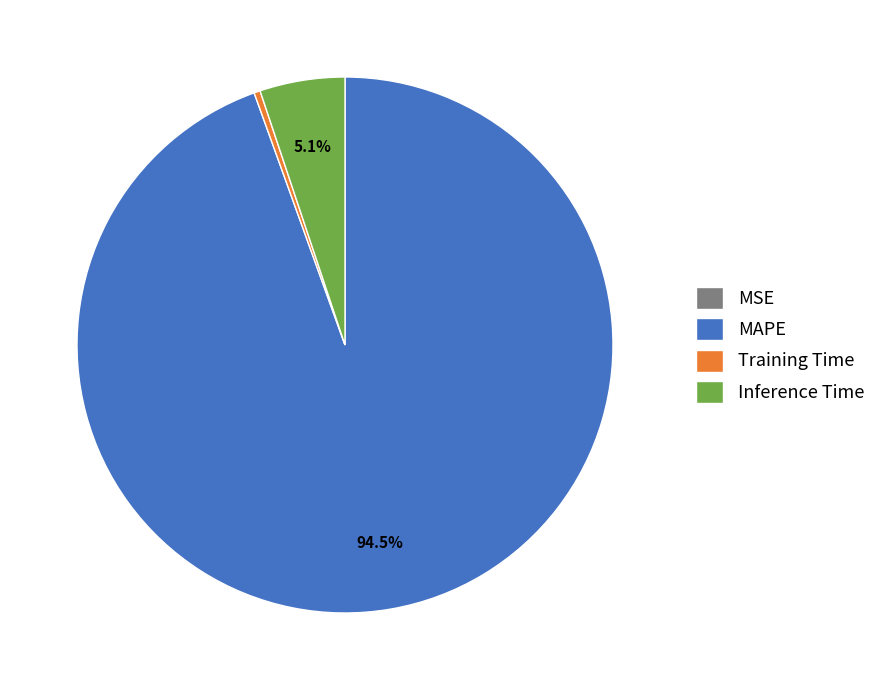

To the nearest percent, what is the combined percentage of Training Time and Inference Time?

6%